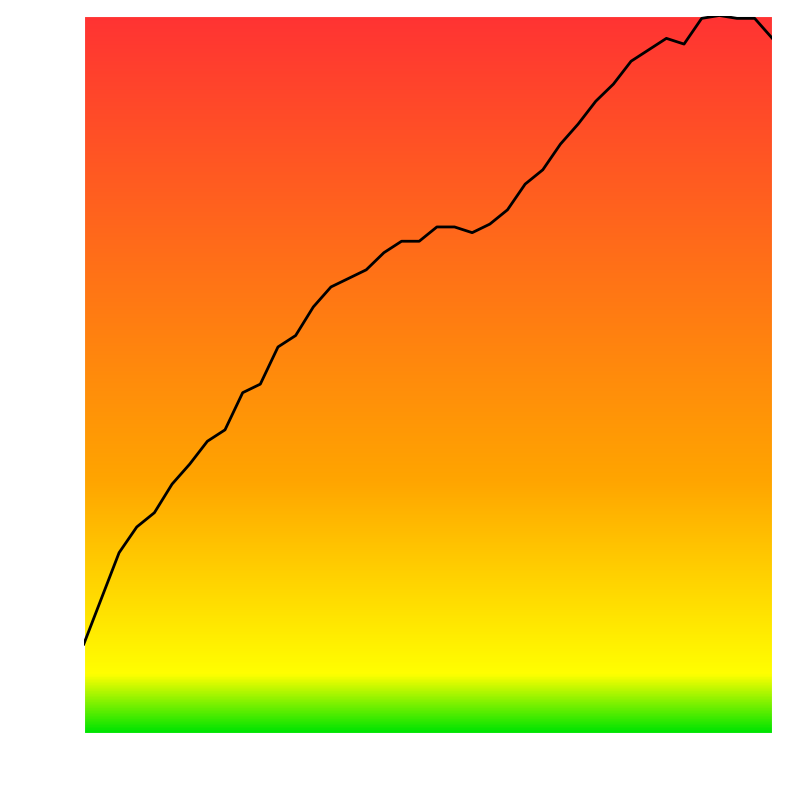

What is the maximum value shown in the chart?

100.0